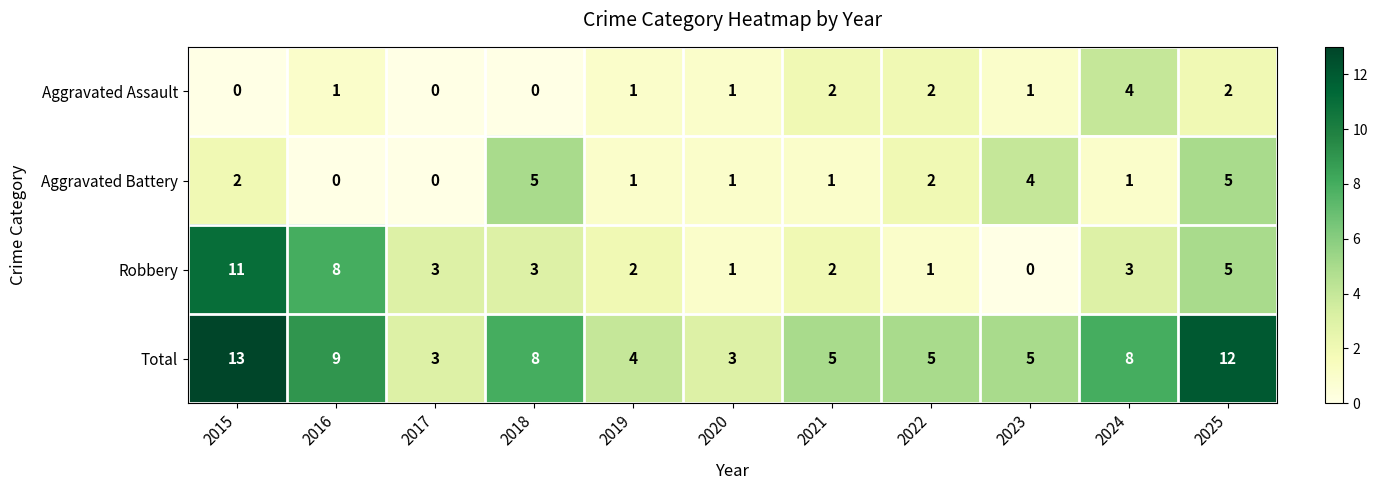

What is the spread (max minus min) of values at 2021?

4